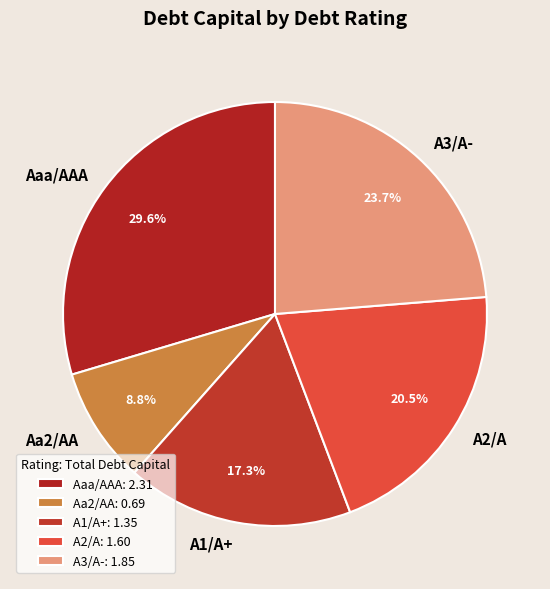

To the nearest percent, what is the difference between the A1/A+ and Aaa/AAA slice percentages?

12%